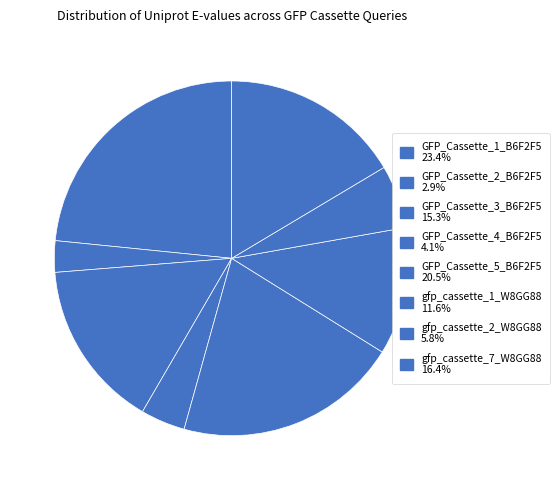

Rank the categories by value from highest to lowest.

GFP_Cassette_1_B6F2F5, GFP_Cassette_5_B6F2F5, gfp_cassette_7_W8GG88, GFP_Cassette_3_B6F2F5, gfp_cassette_1_W8GG88, gfp_cassette_2_W8GG88, GFP_Cassette_4_B6F2F5, GFP_Cassette_2_B6F2F5